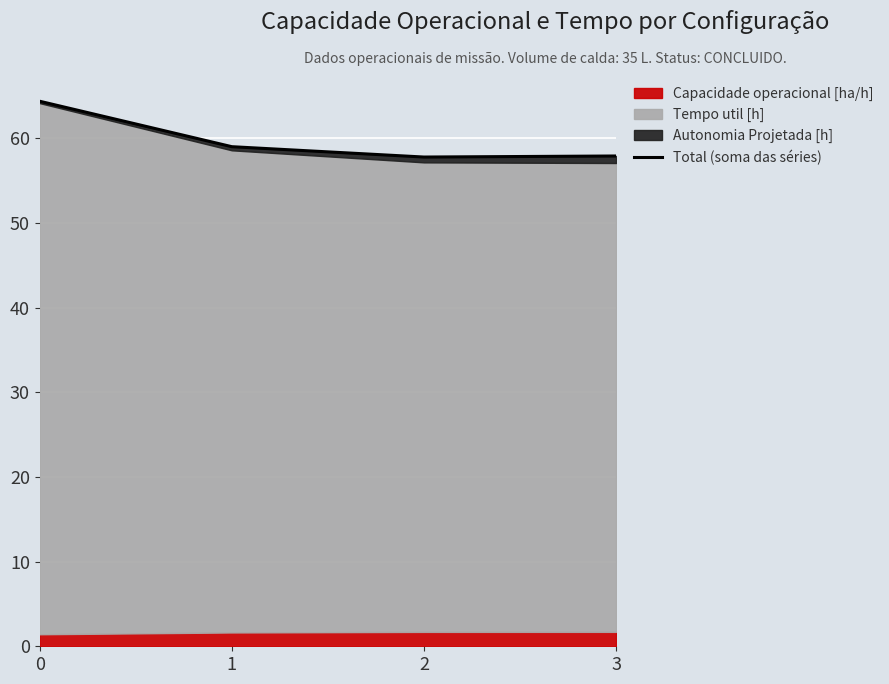

What is the value of the 4th point from the left?

57.9